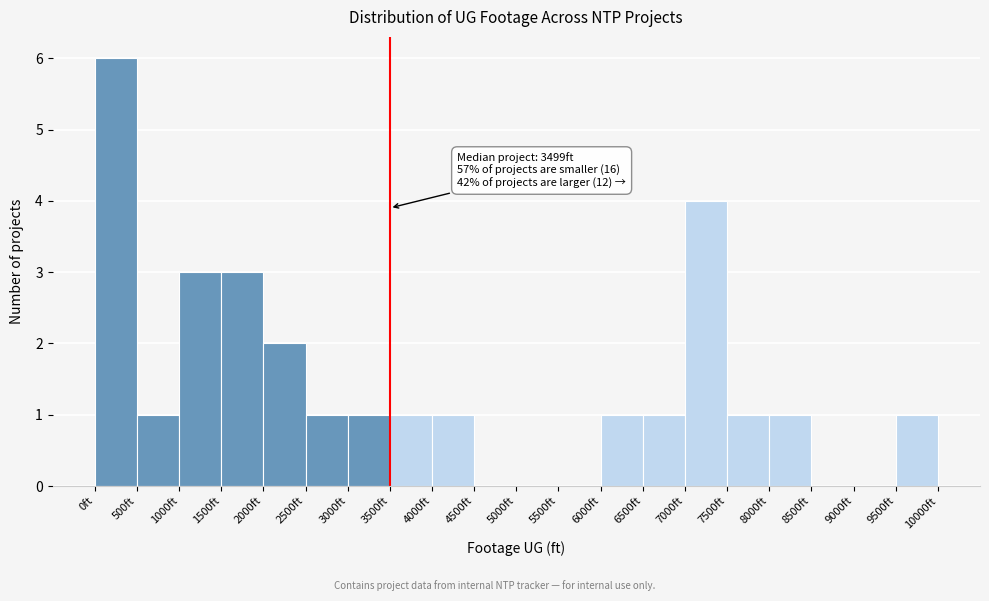

Which range on the x-axis has the tallest bar?

0 to 500